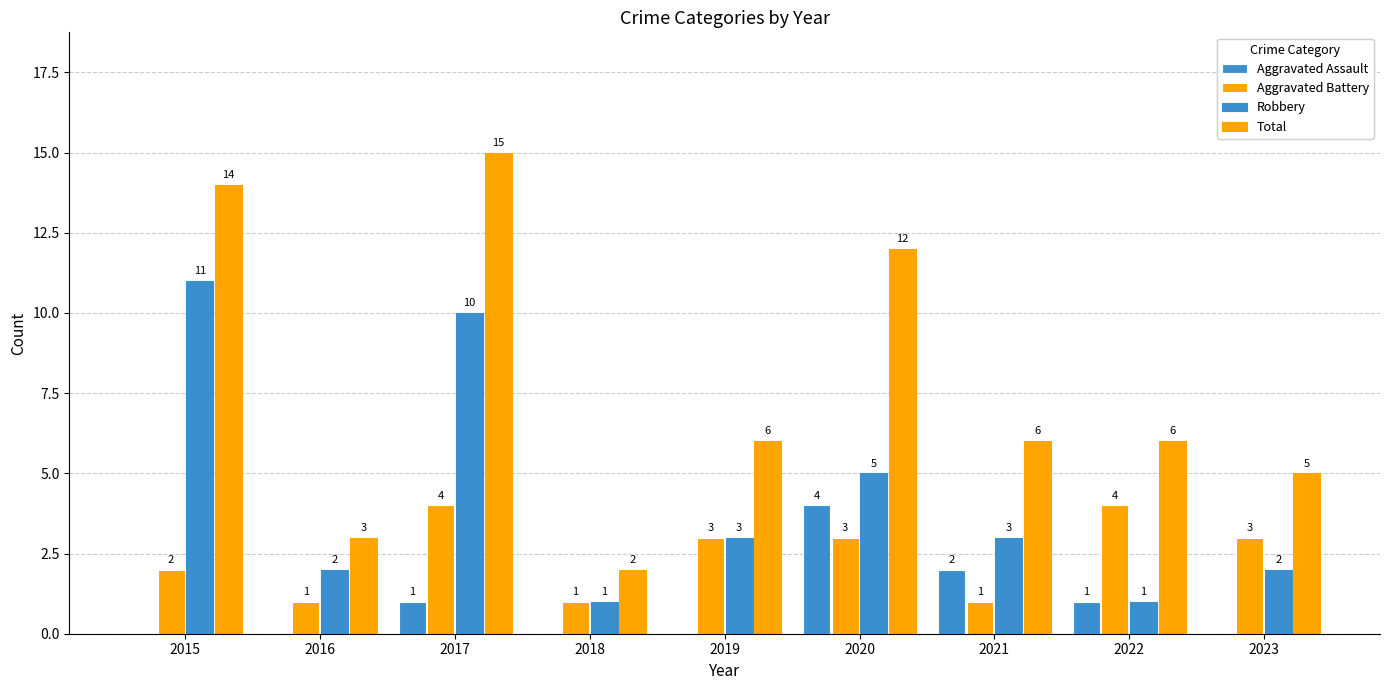

How many groups of bars are there?

9